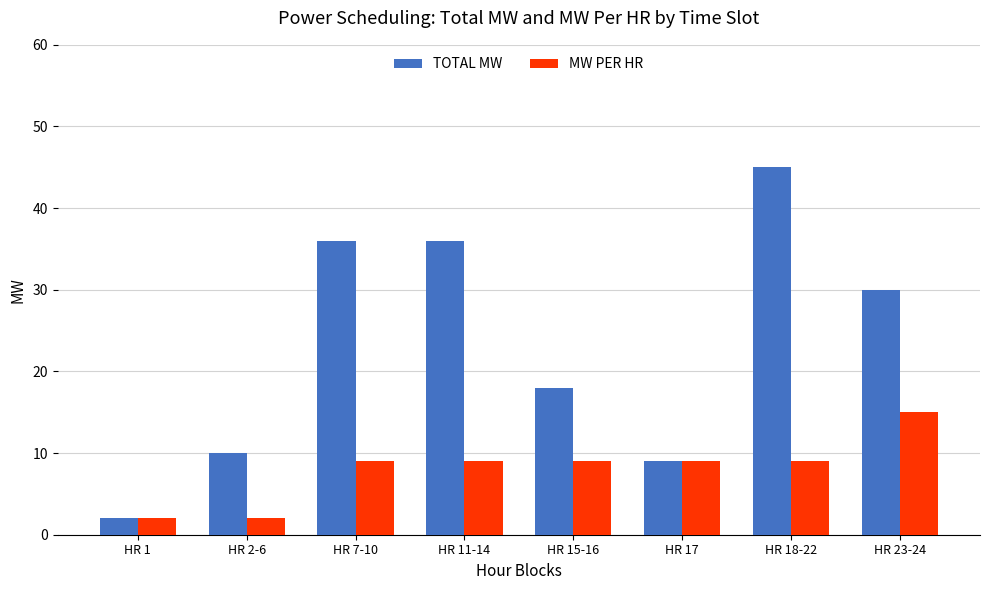

At which category is the sum across all series the highest?

HR 18-22